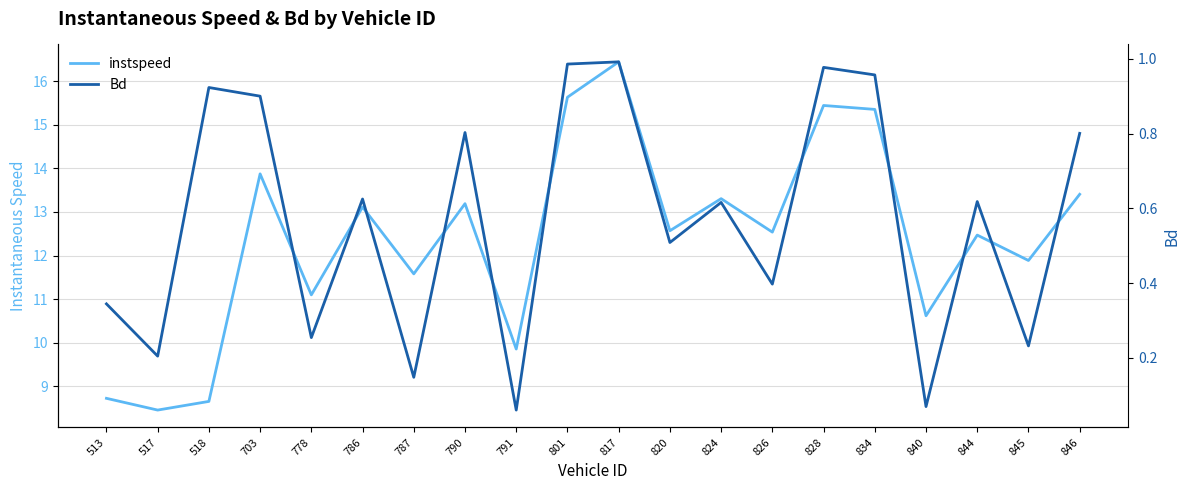

What are all the series names shown in the legend?

instspeed, Bd